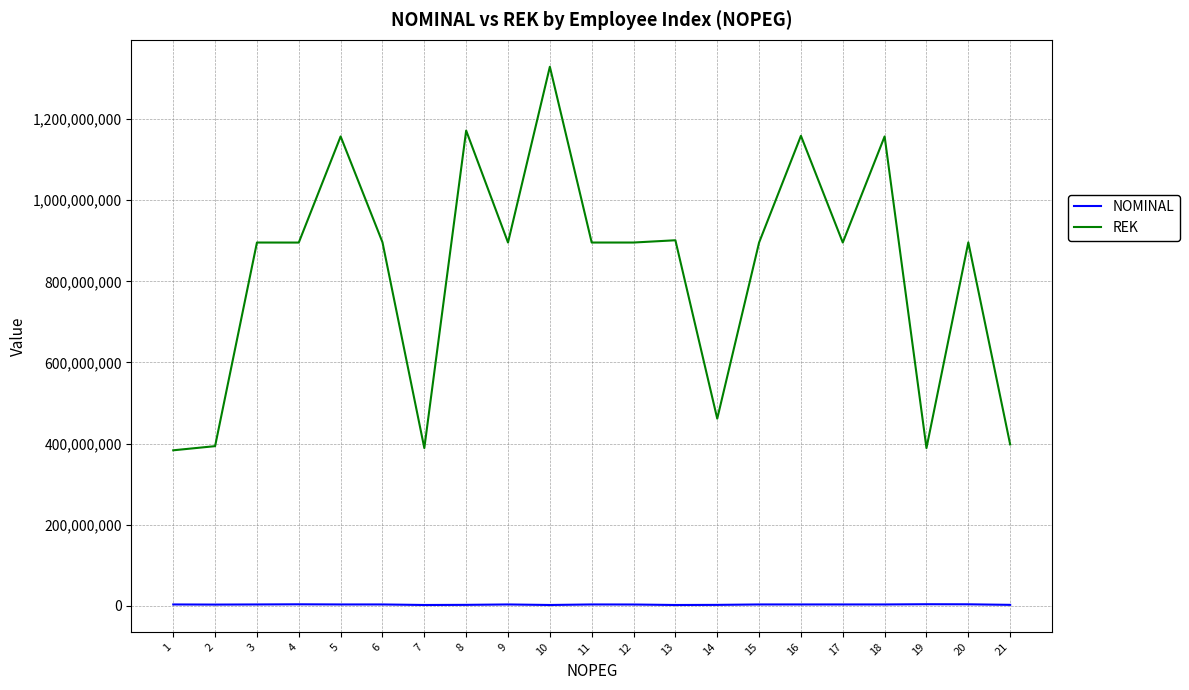

The NOMINAL series shows 1848943 at 7. True or false?

True